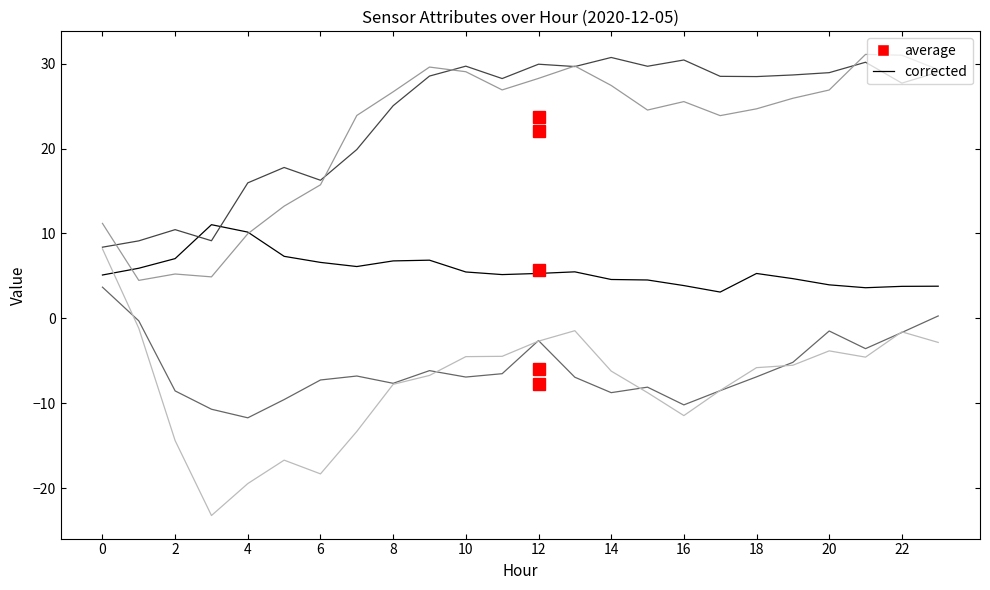

What is the maximum value shown in the chart?

31.1